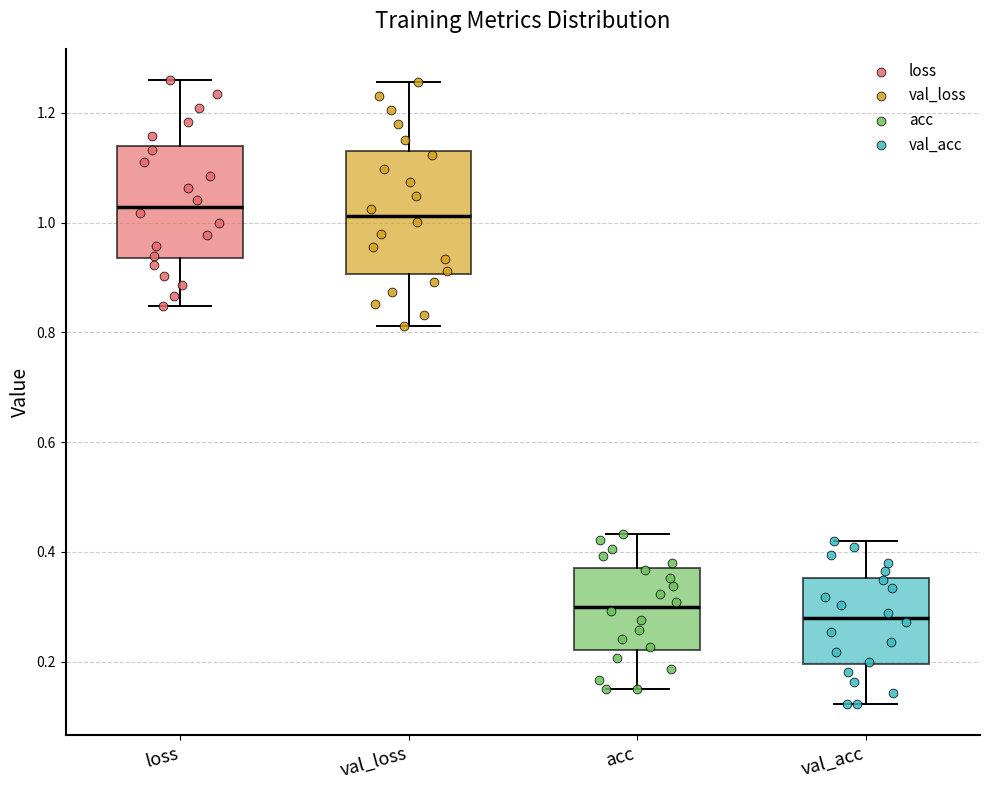

Where does the lower whisker of the box for loss end on the y-axis? The values are not printed on the chart, so give them approximately, as read against the axis.

0.84